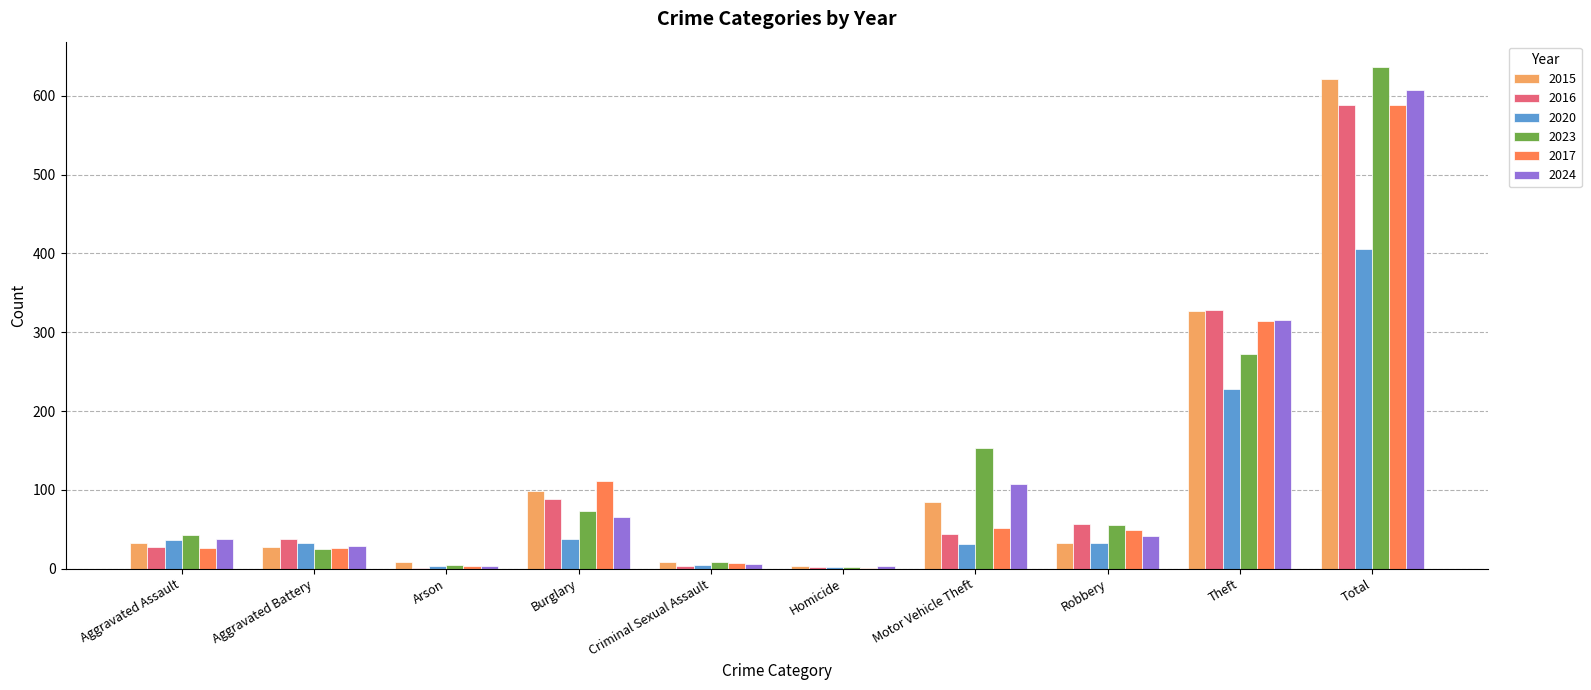

What is the difference between the 2016 values at Arson and Total?

587